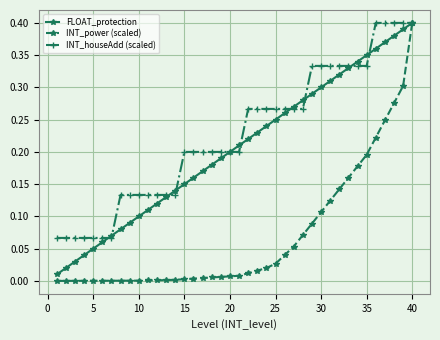

Which series has the largest total across all categories?

INT_houseAdd (scaled)